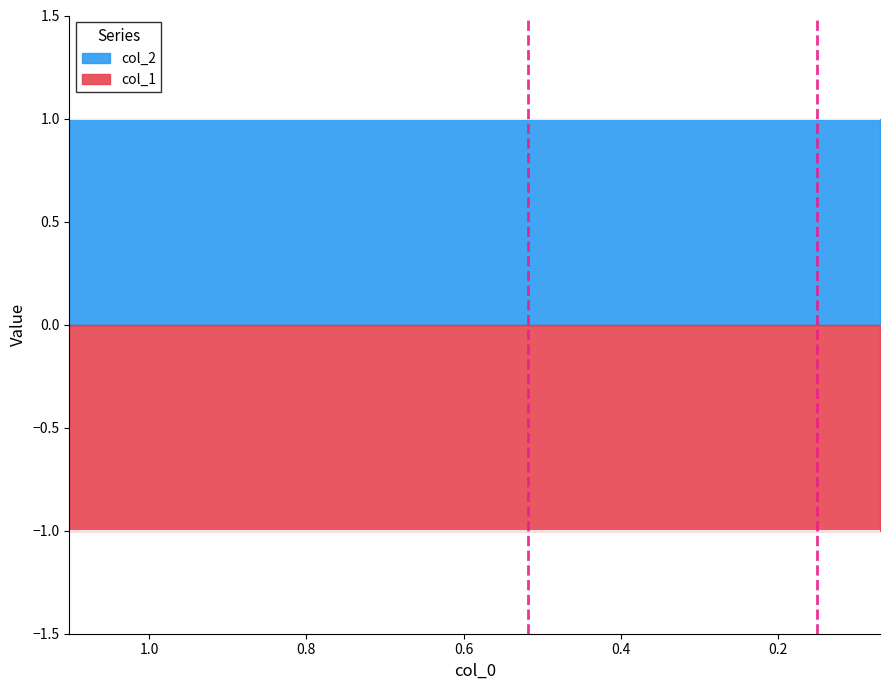

True or false: col_1 has more than 2 points higher than both neighbors.

False